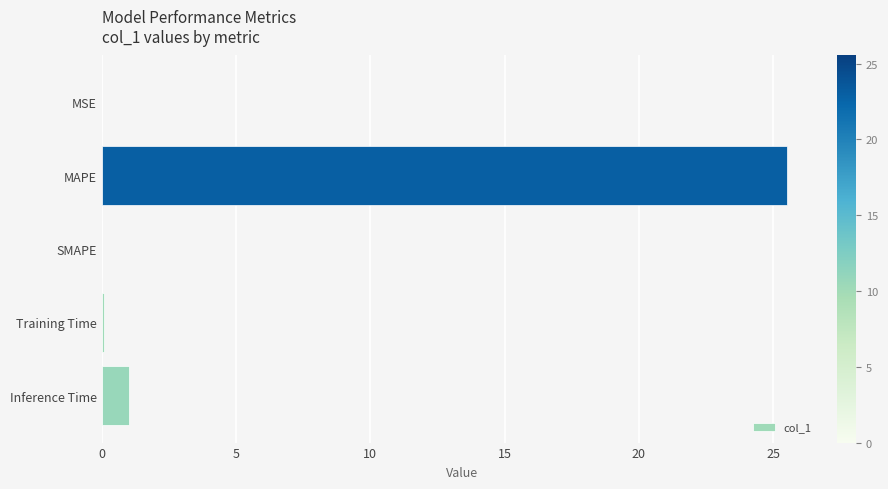

Between Inference Time and MSE, which is larger?

Inference Time